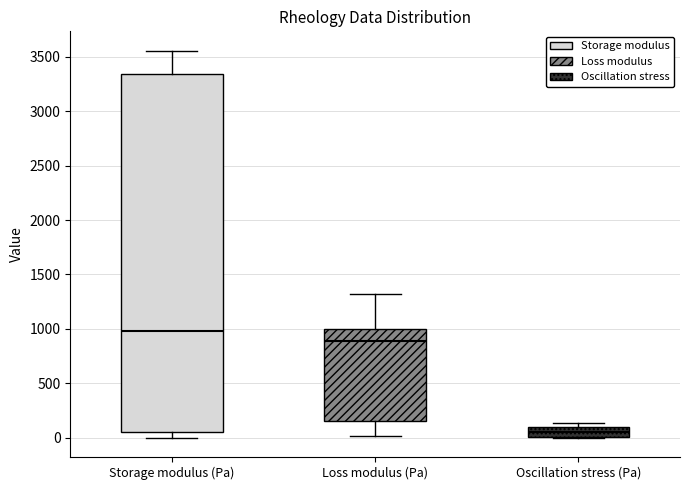

Reading left to right, read every box against the y-axis: the position of its median line, the range the box covers, and the ends of its whiskers. The values are not printed on the chart, so give them approximately, as read against the axis.

Storage modulus (Pa): median 1000, box 50 to 3350, whiskers 0 to 3550
Loss modulus (Pa): median 900, box 150 to 1000, whiskers 0 to 1300
Oscillation stress (Pa): median 50, box 0 to 100, whiskers 0 to 150